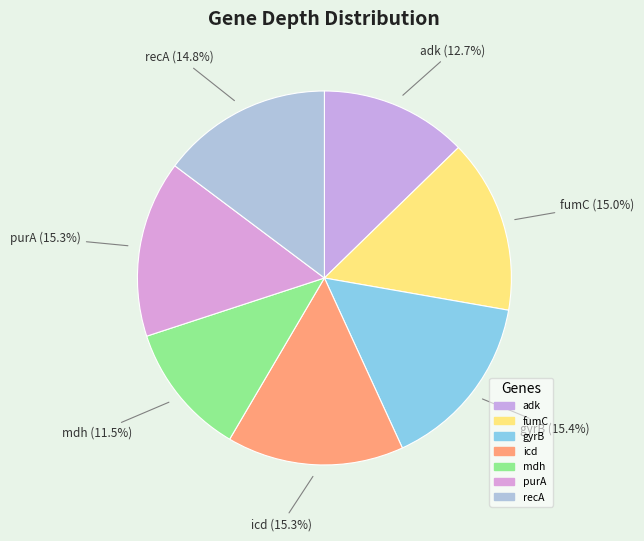

How many segments does this pie chart have?

7